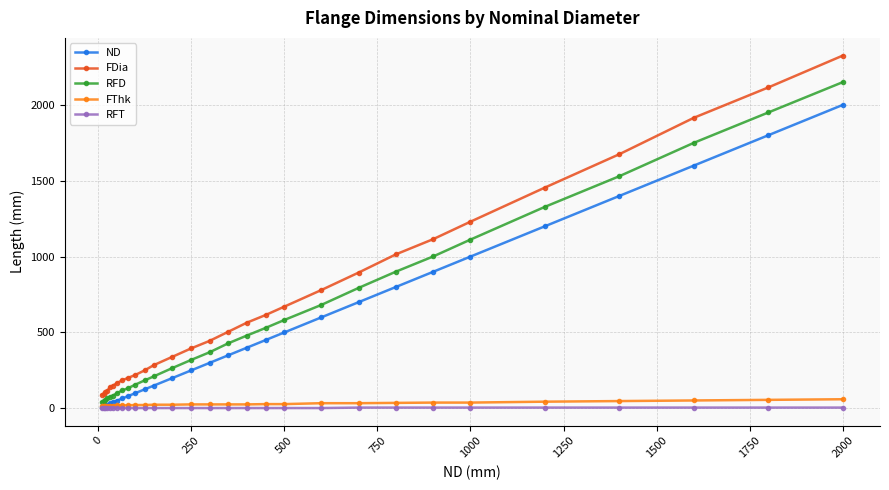

What is the highest value of the ND series?

2000